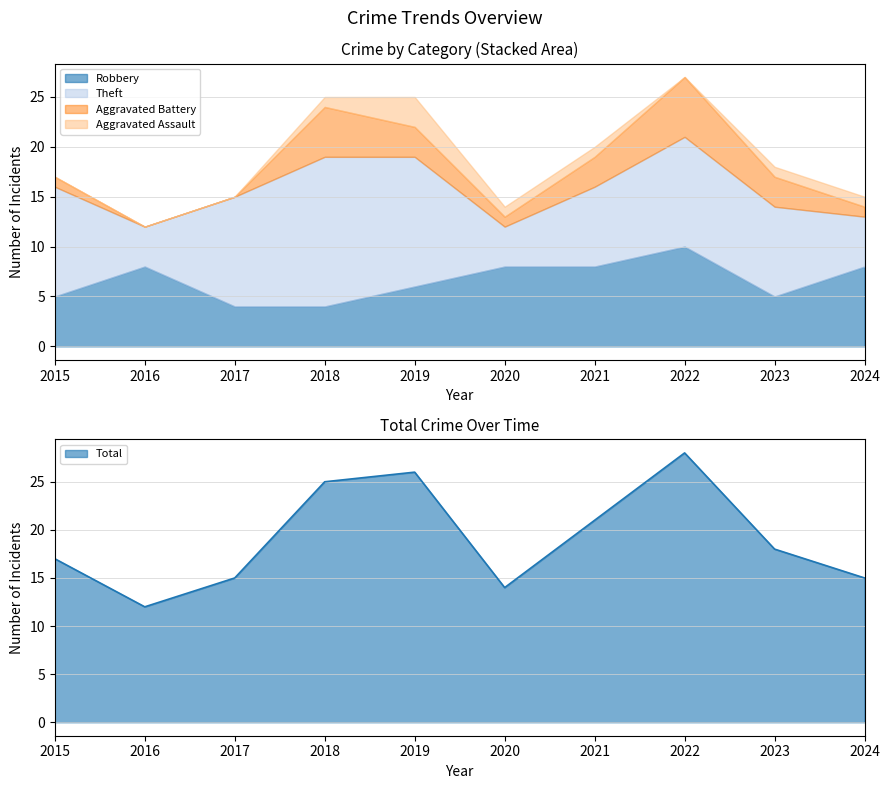

Which label corresponds to the largest value in the chart?

2022